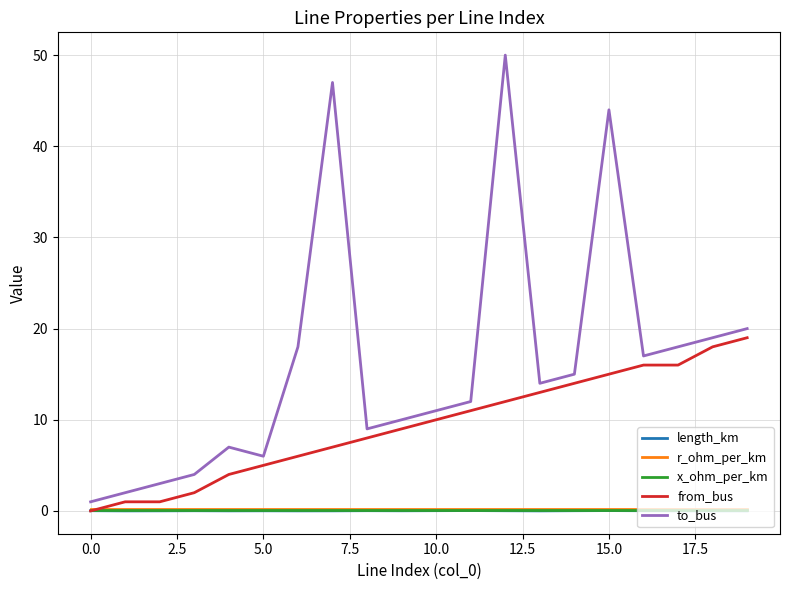

How many values in from_bus are above zero?

19